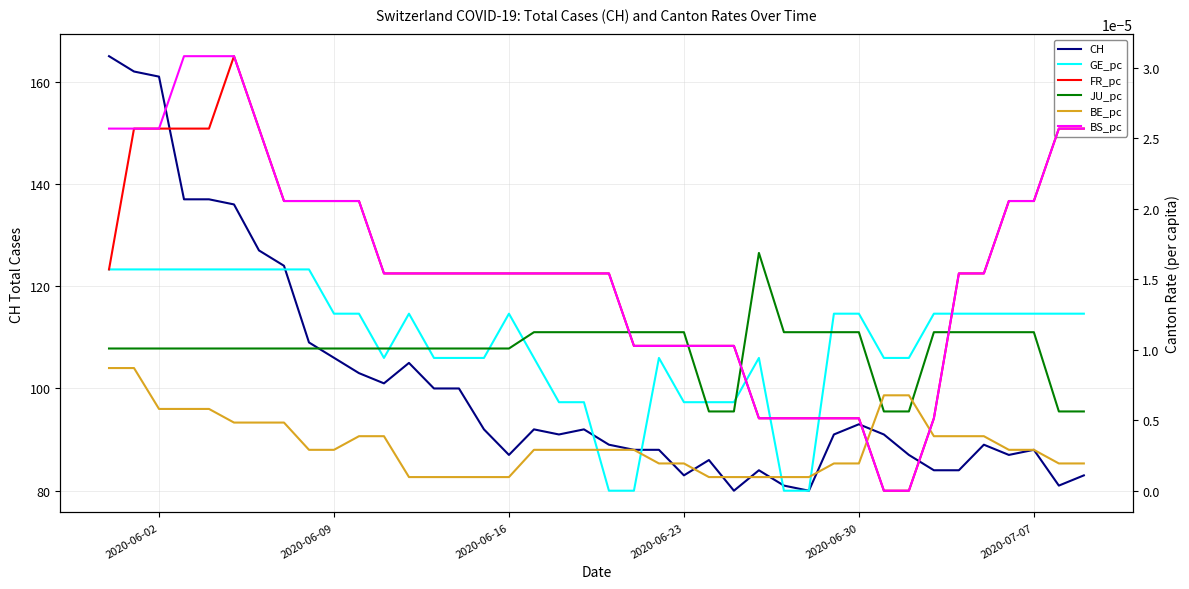

What is the minimum value for CH?

80